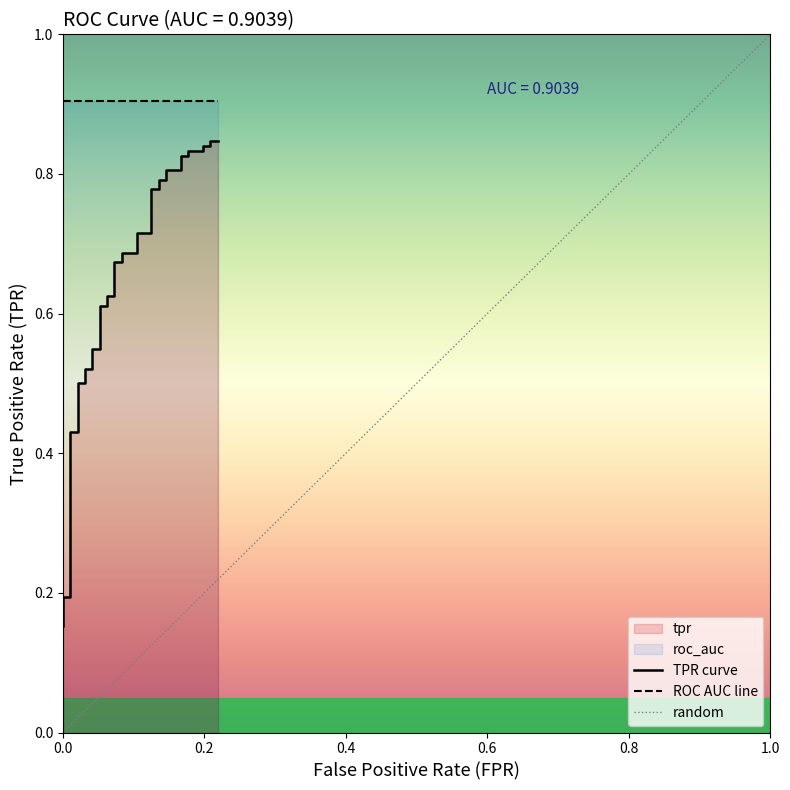

Count the values in the range 0 to 1.

40